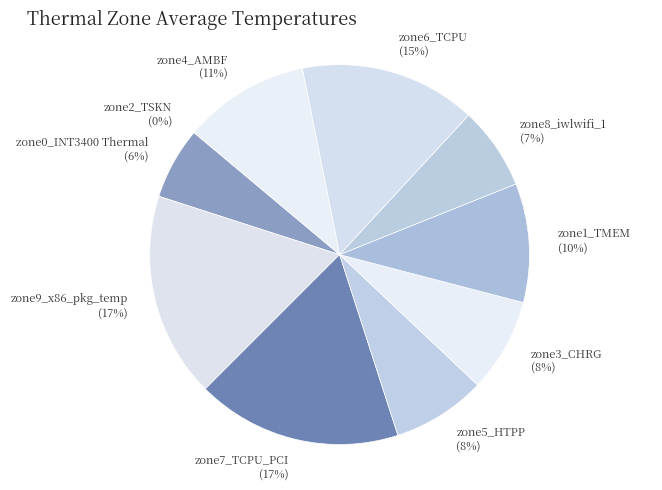

True or false: zone6_TCPU accounts for 15% of the total.

True